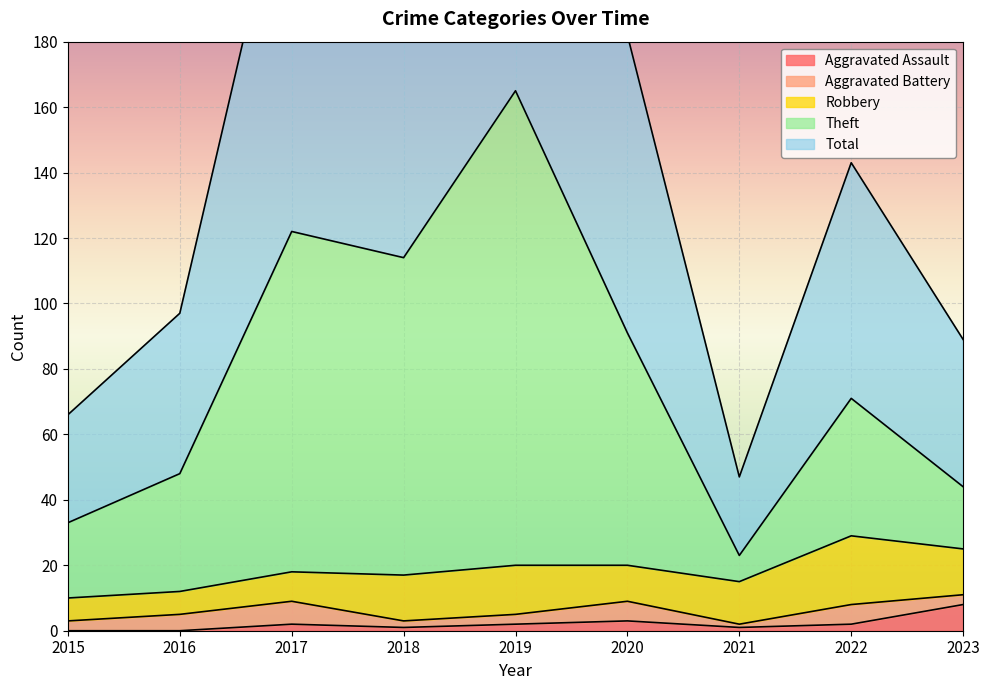

Does the chart display data point markers on the line(s)?

No